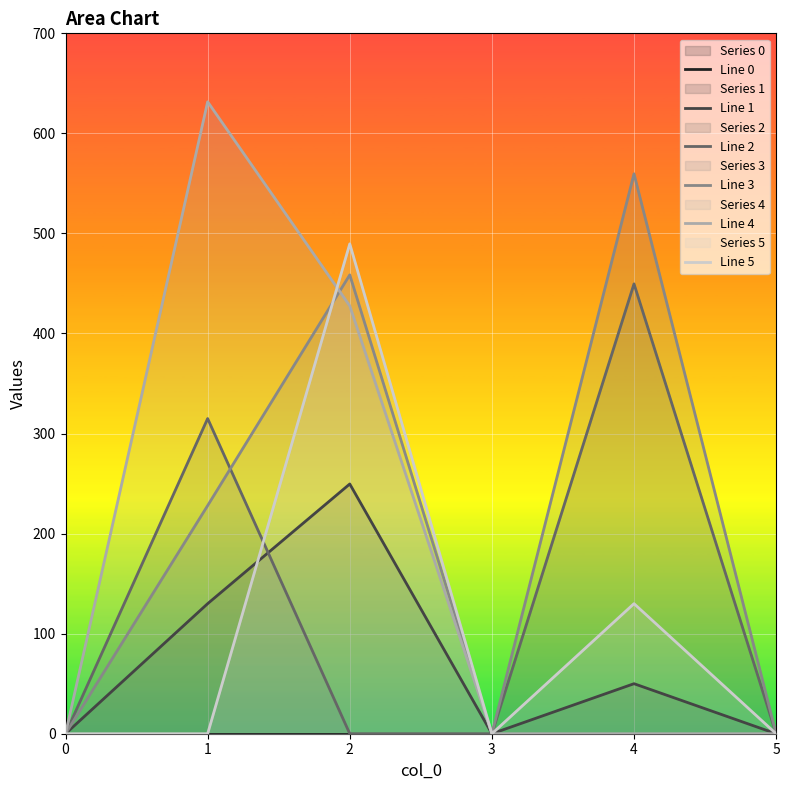

Where do Line 4 and Line 3 first cross each other?

1 and 2